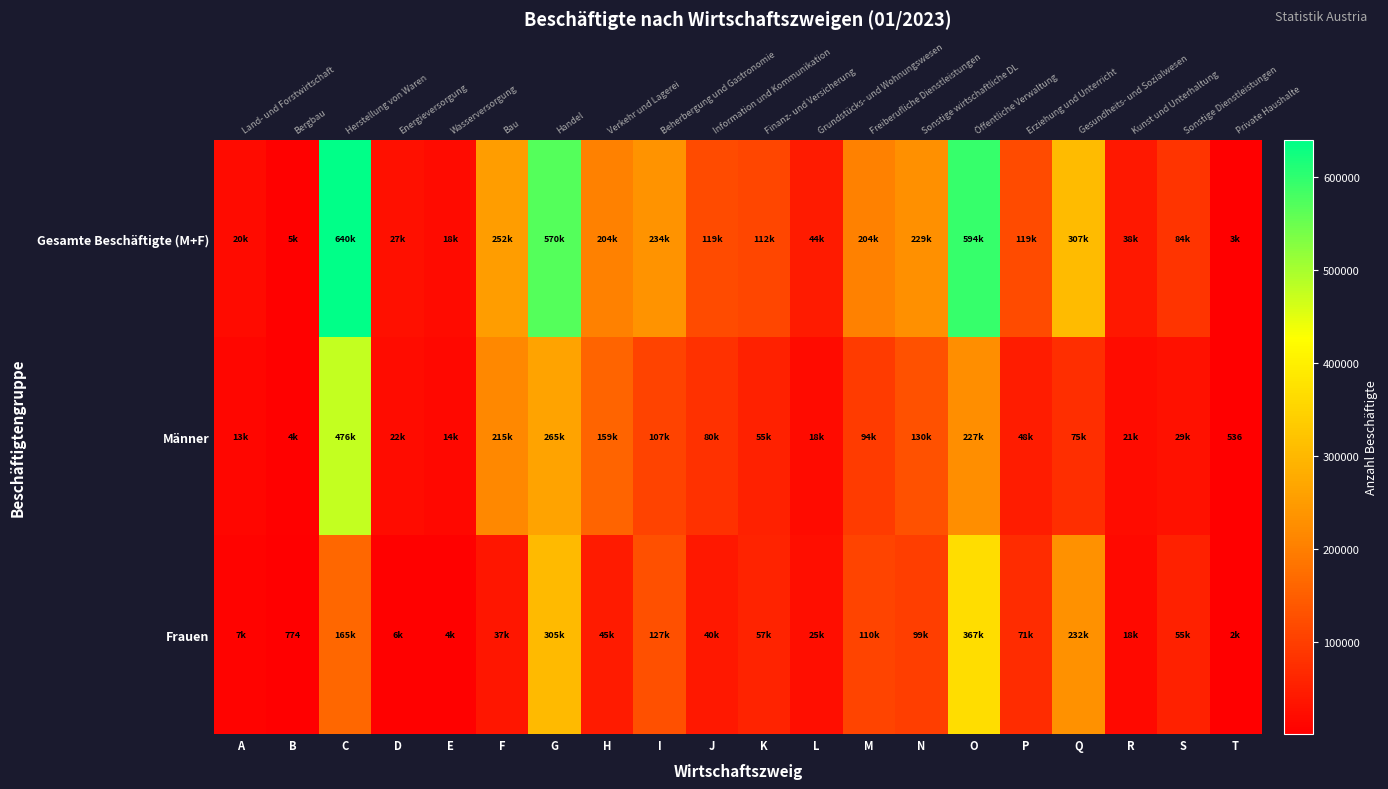

What is the greatest value displayed?

640461